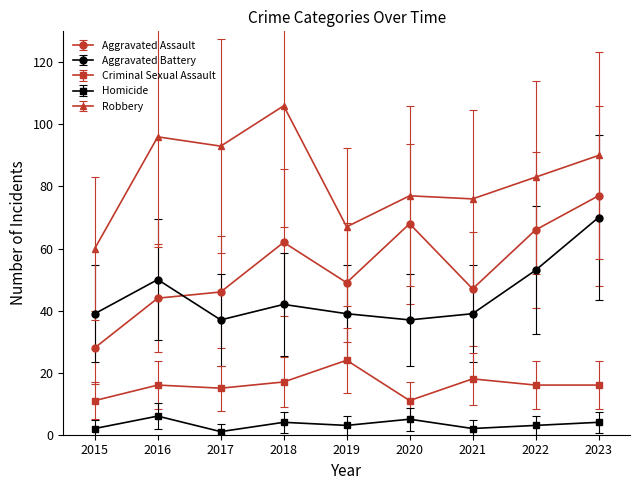

Rank the series at 2018 from lowest to highest value.

Homicide, Criminal Sexual Assault, Aggravated Battery, Aggravated Assault, Robbery